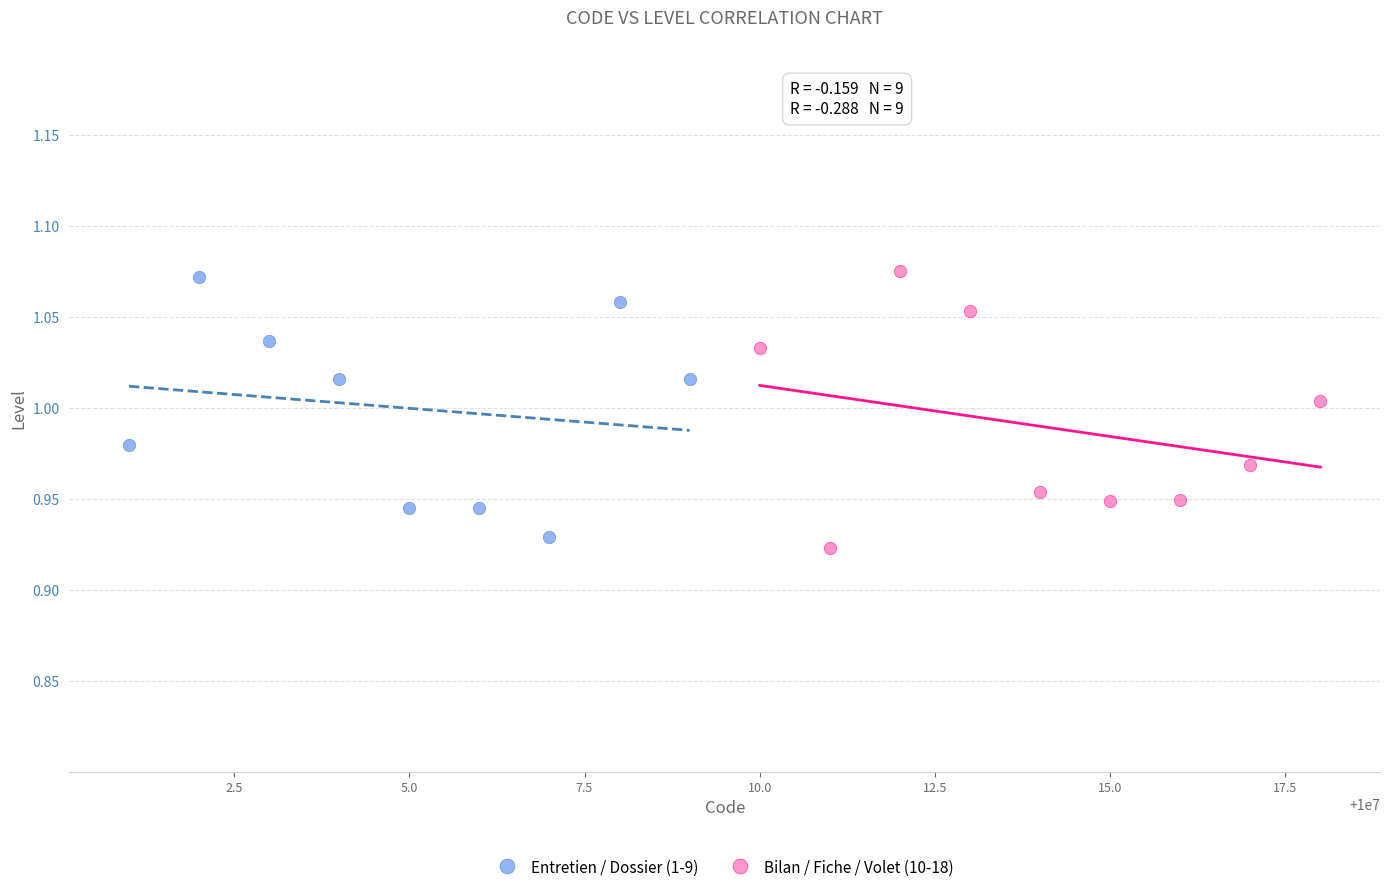

What are all the series names shown in the legend?

Entretien / Dossier (1-9), Bilan / Fiche / Volet (10-18)